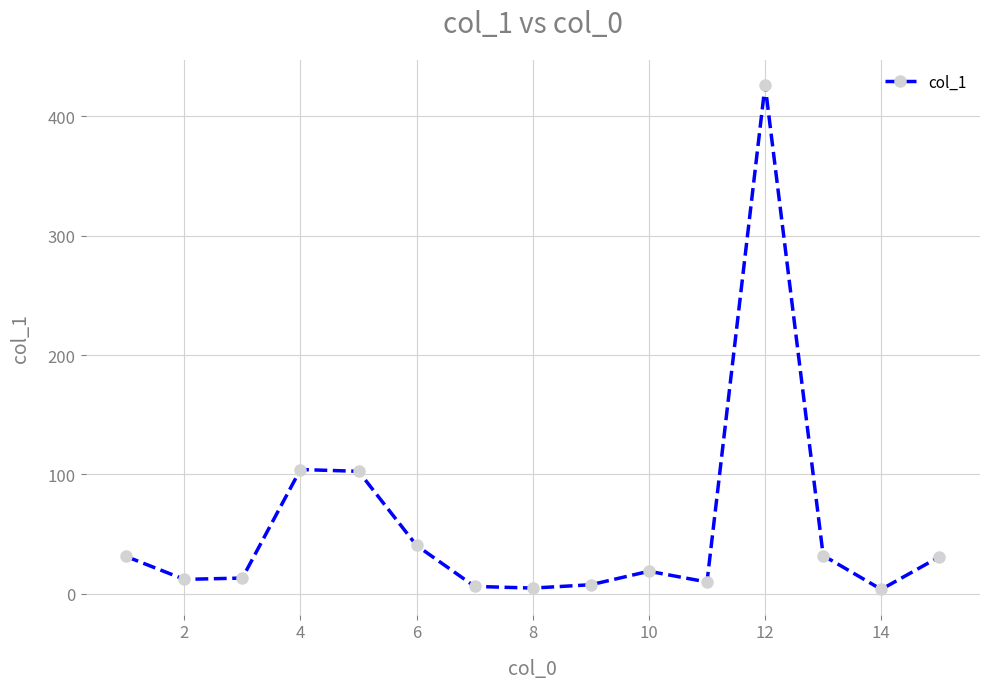

What is the value of the 15th point from the left?

30.8